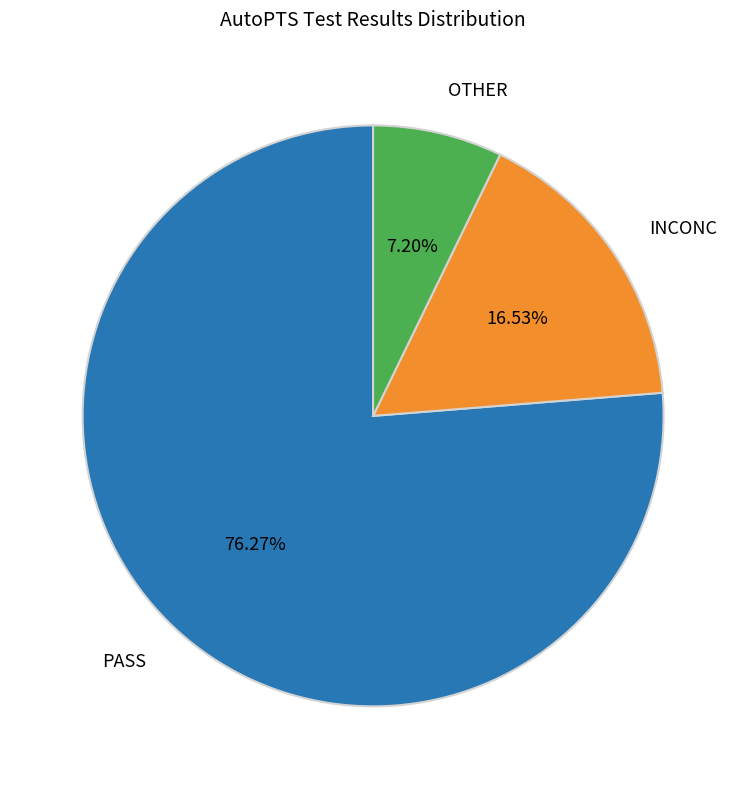

Does any single category account for the majority?

Yes